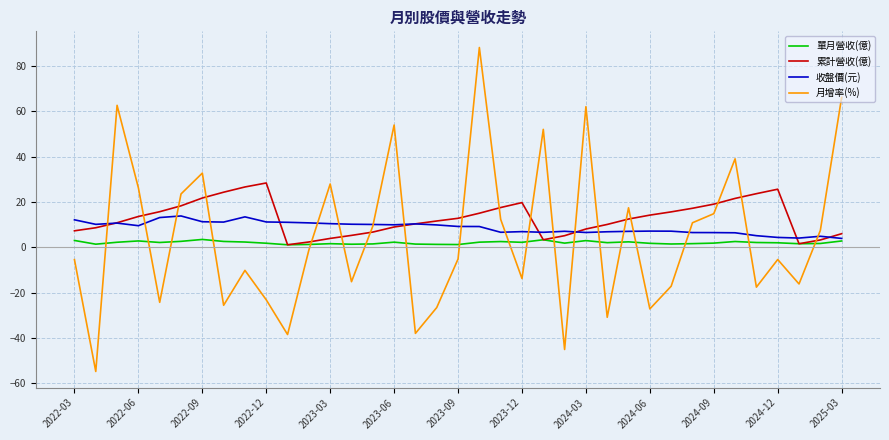

What is the difference between the maximum and minimum values in the 收盤價(元) series?

9.9